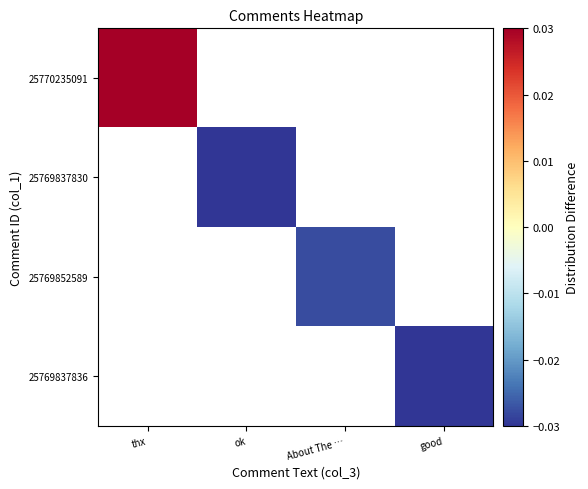

The 25769837830 series shows -0.1 at ok. True or false?

False